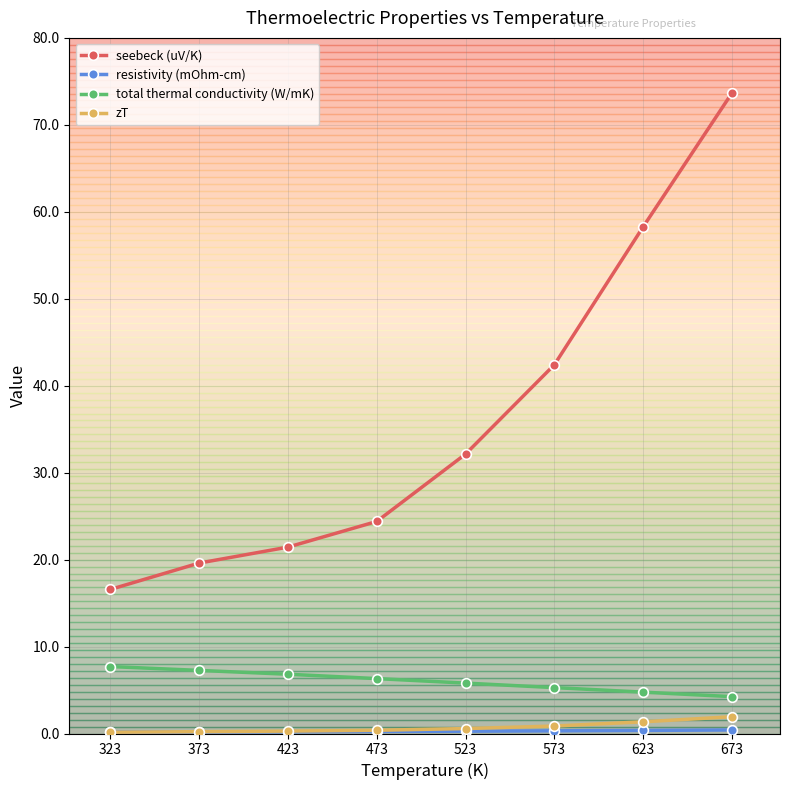

Count the number of data series in this chart.

4